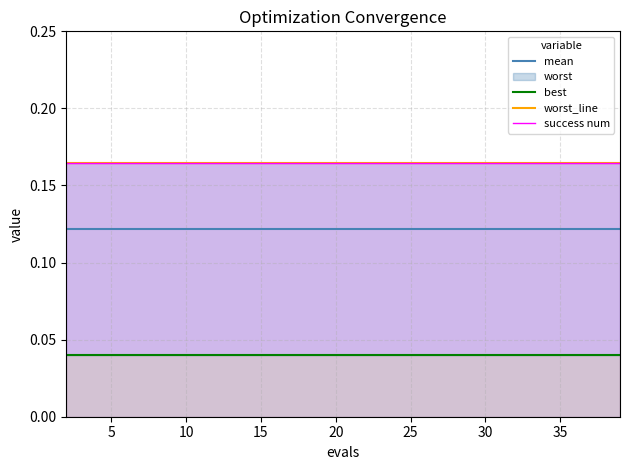

True or false: best and success num intersect in this chart.

False